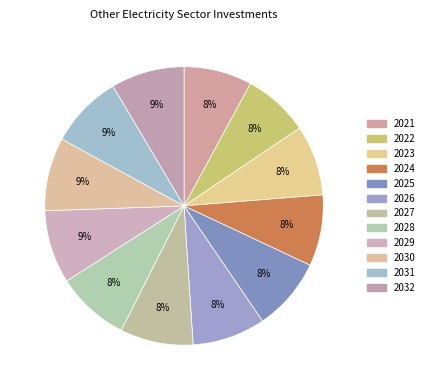

What is the largest slice in the pie chart?

2032